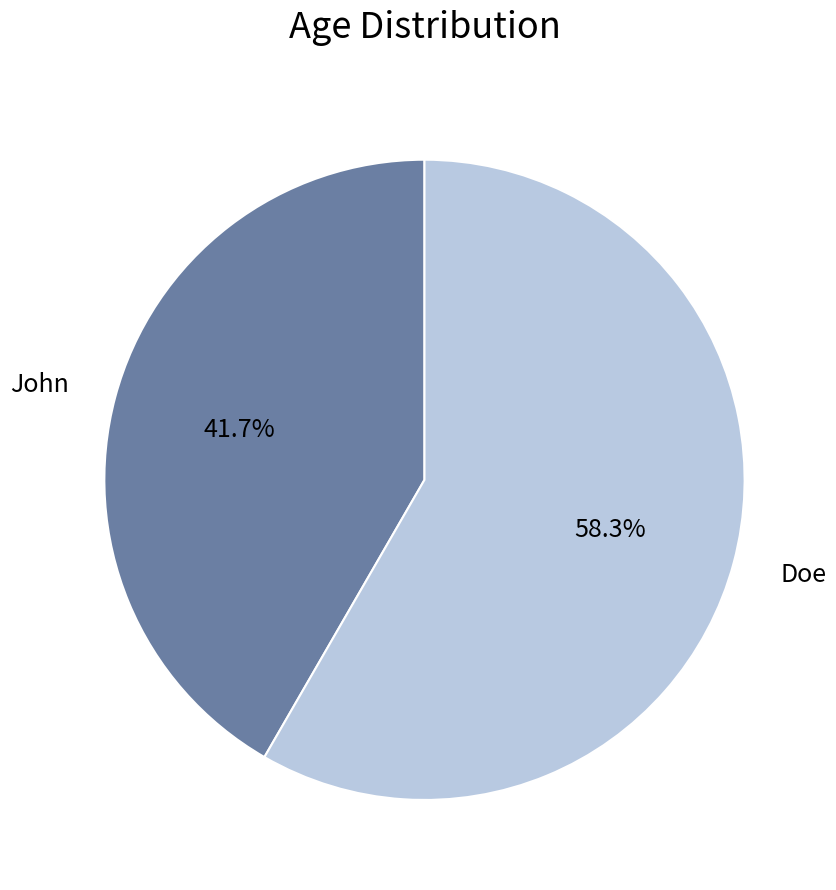

To the nearest percent, what portion does Doe represent?

58%